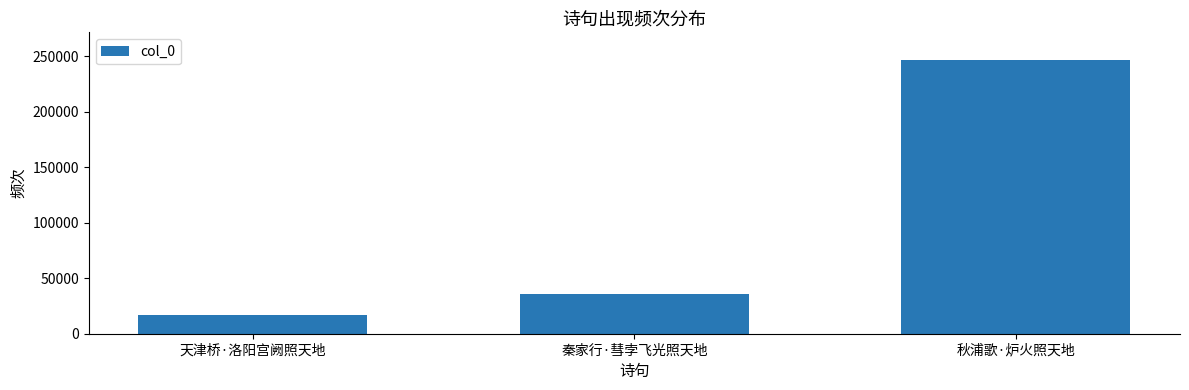

Are the bars grouped side by side (vs. stacked)?

No